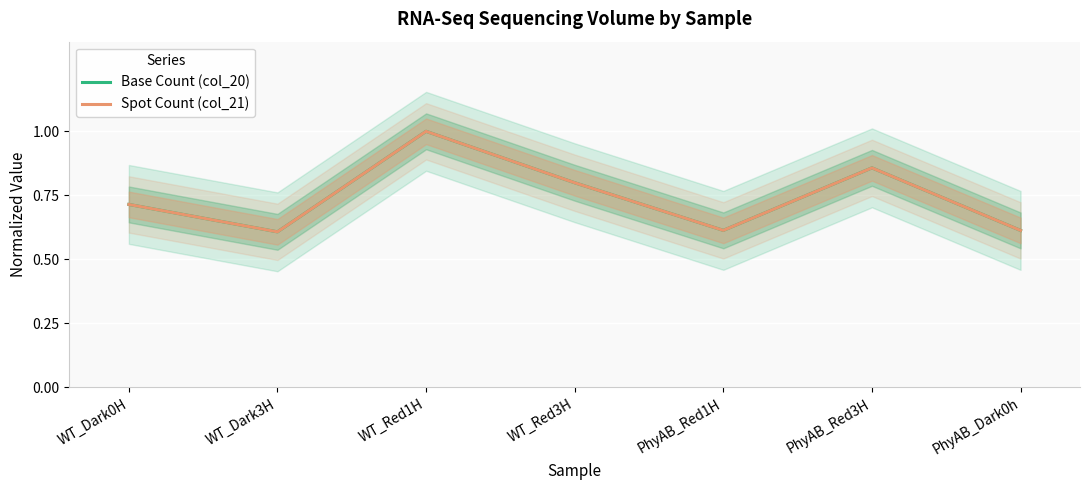

True or false: Base Count (col_20) has more than 1 interior local peaks.

True